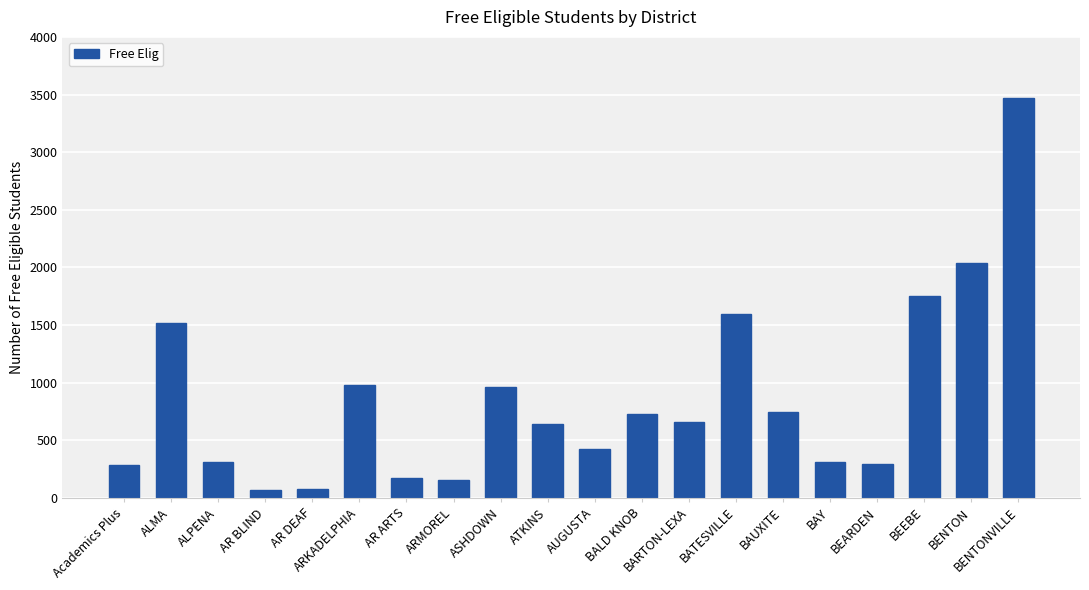

What is the difference between the second highest and minimum values?

1966